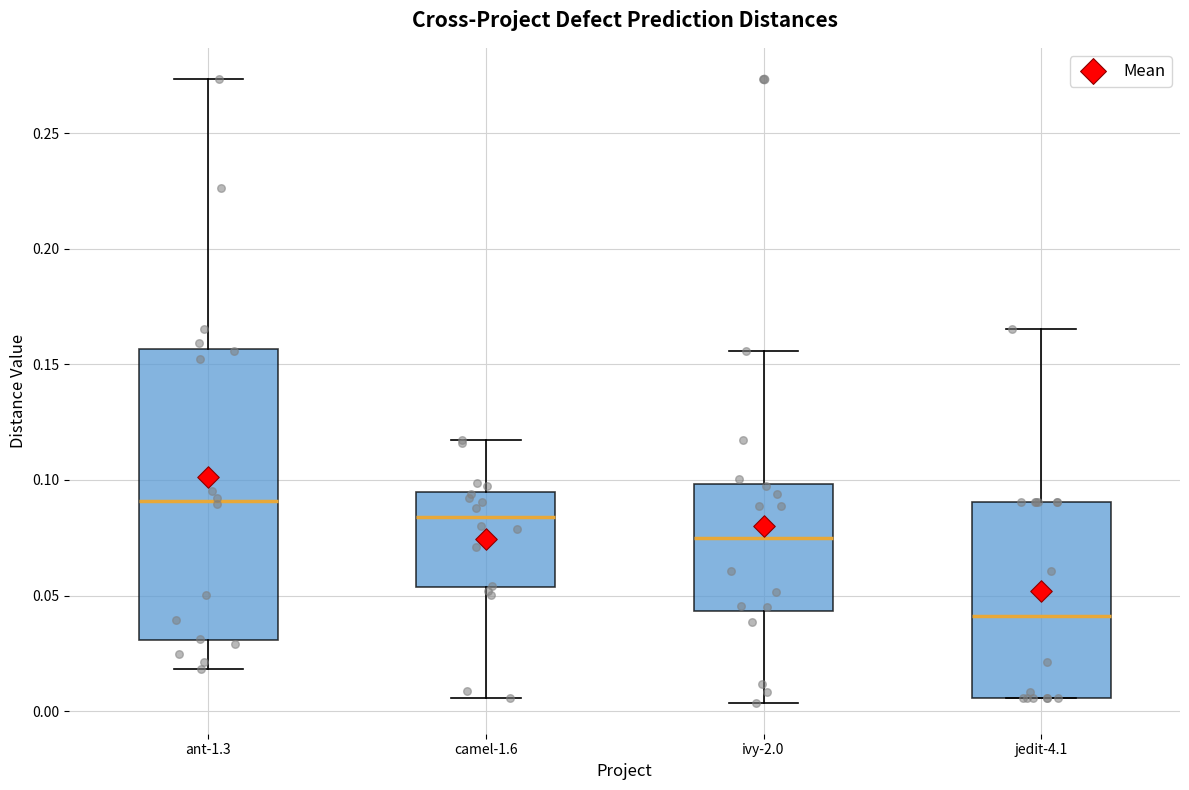

Which box has the lowest median line?

jedit-4.1